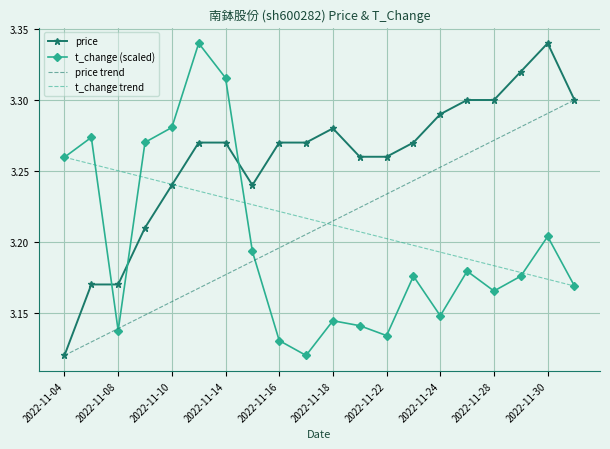

How many intersections are there between t_change and price?

3